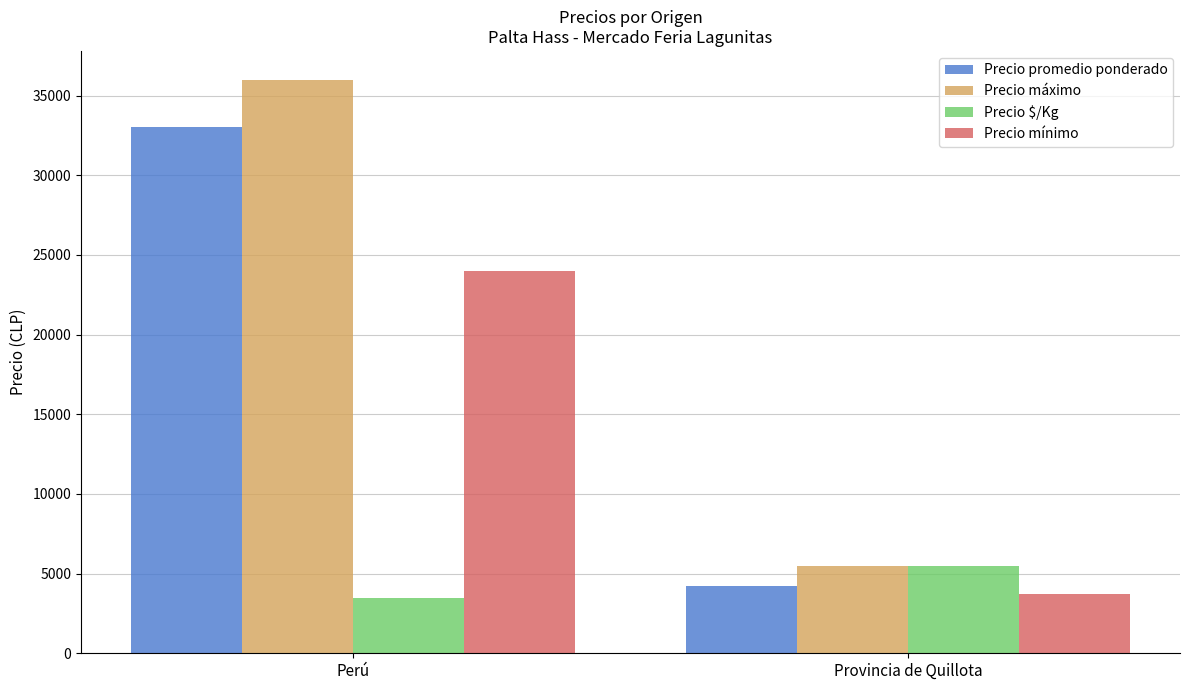

At which category is the sum across all series the highest?

Perú